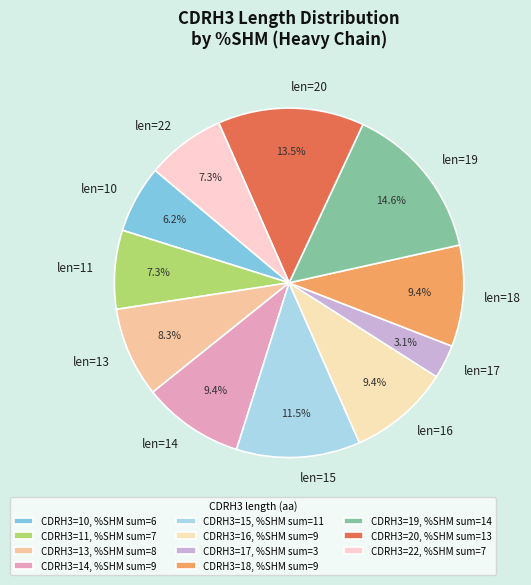

What is the ratio of the value at len=18 to the value at len=10?

1.5